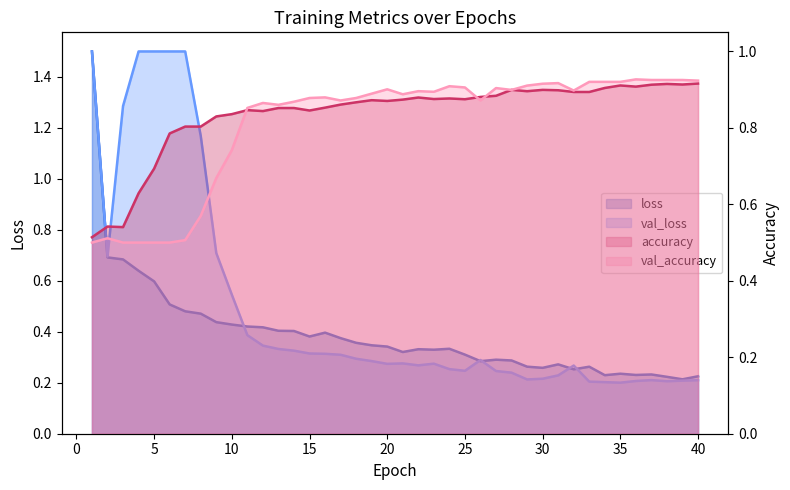

Which series has the largest total across all categories?

accuracy